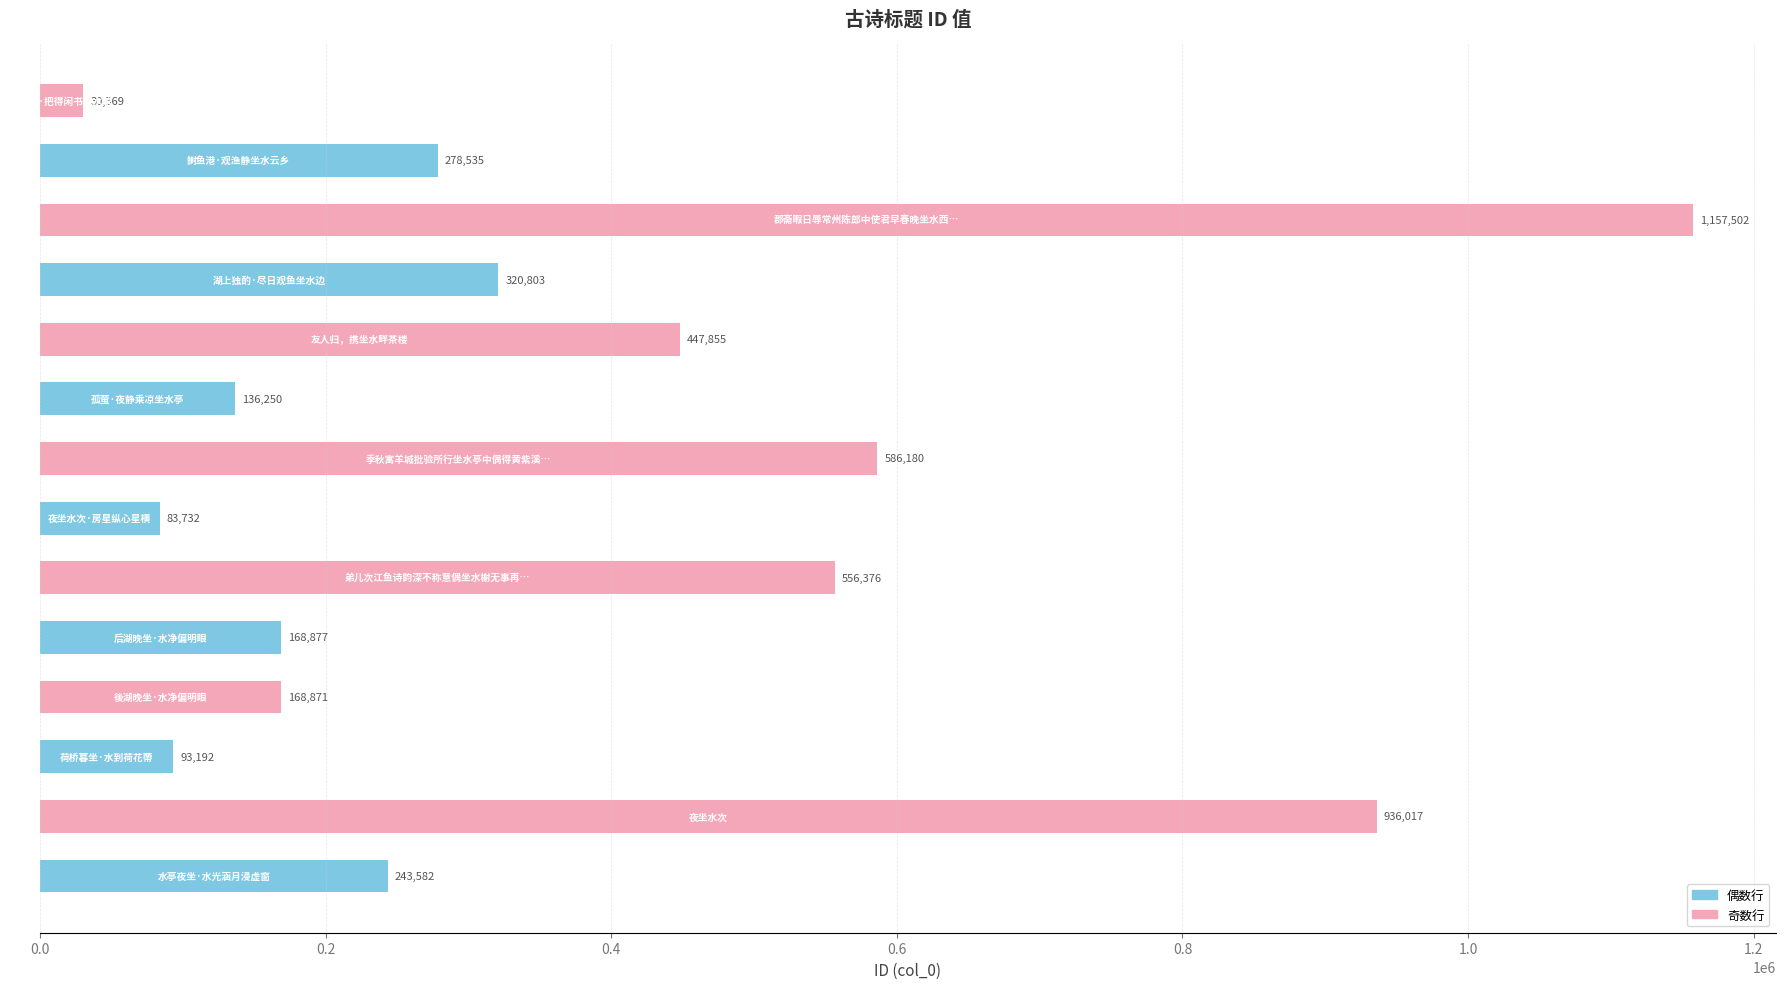

What is the maximum value shown in the chart?

1157502